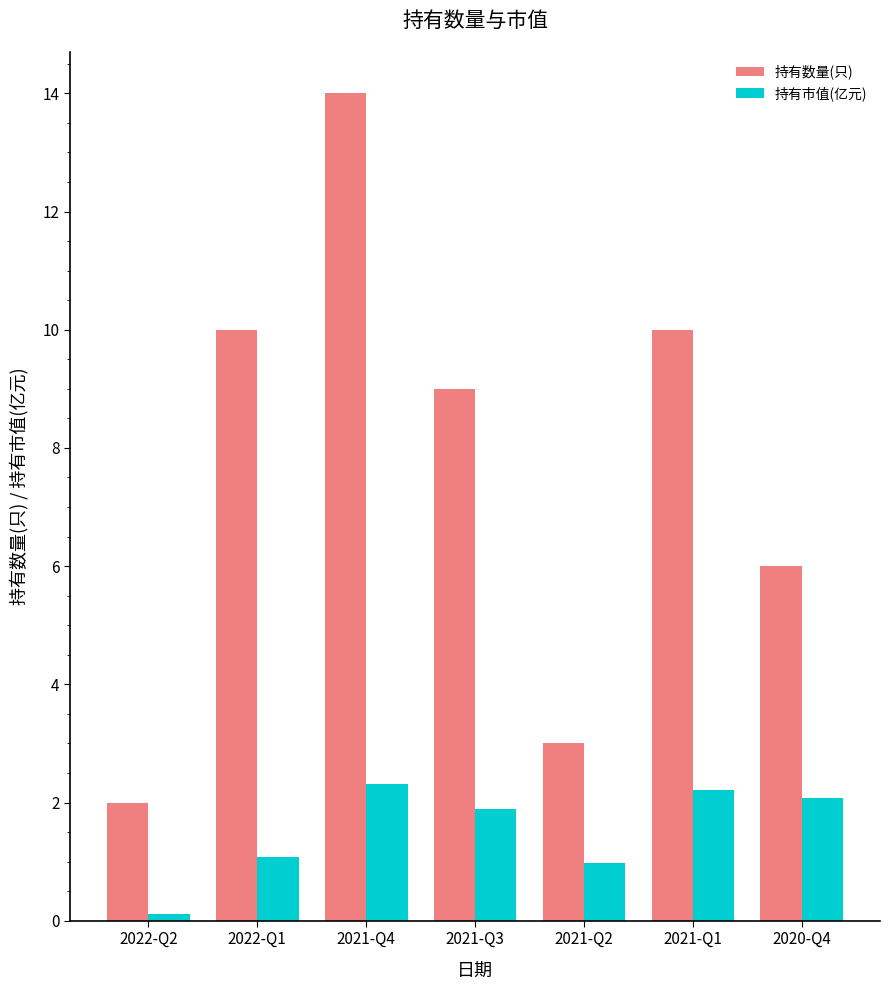

Reading left to right, transcribe all the data shown in this chart.

持有数量(只): 2022-Q2=2.0	2022-Q1=10.0	2021-Q4=14.0	2021-Q3=9.0	2021-Q2=3.0	2021-Q1=10.0	2020-Q4=6.0
持有市值(亿元): 2022-Q2=0.1	2022-Q1=1.1	2021-Q4=2.3	2021-Q3=1.9	2021-Q2=1.0	2021-Q1=2.2	2020-Q4=2.1